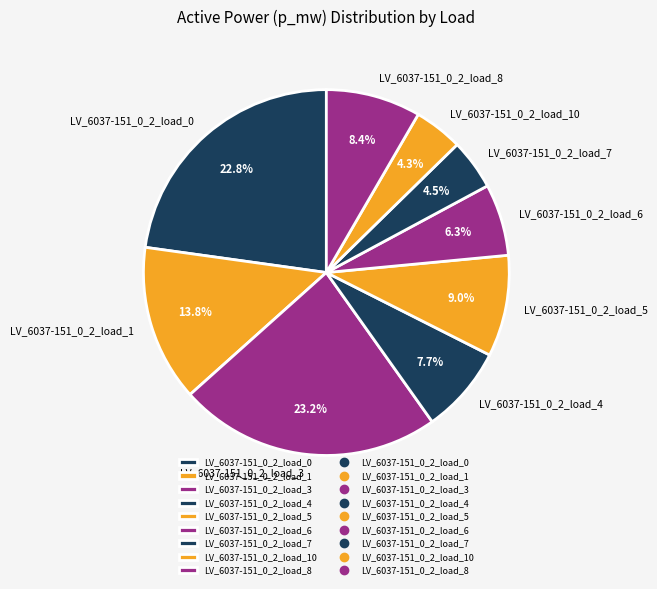

Is LV_6037-151_0_2_load_6 the majority of the pie?

No